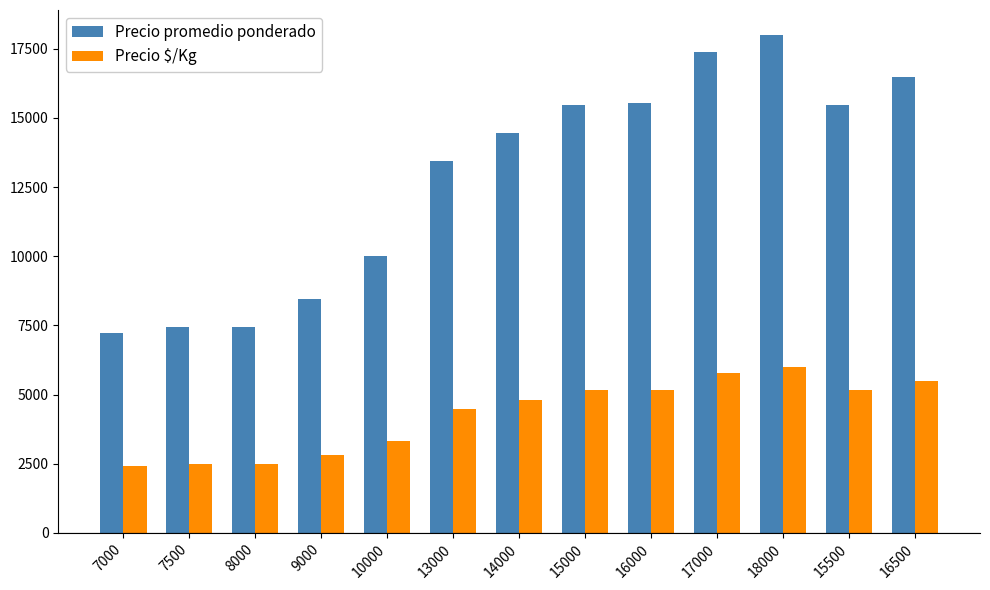

How many bars are there in total?

26